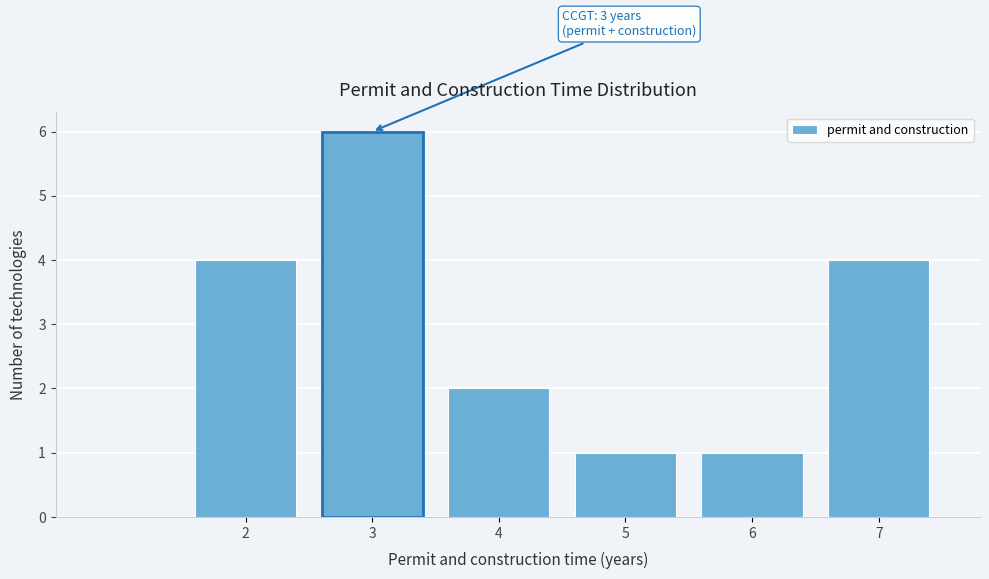

Over which range of the x-axis is the bar tallest?

2.5 to 3.5